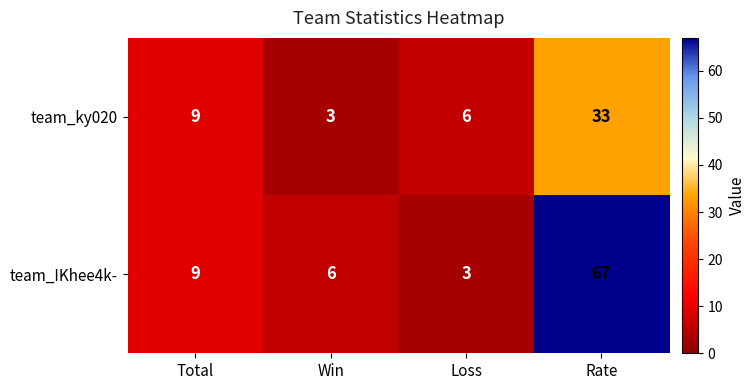

Which series has the largest range (max minus min)?

team_IKhee4k-